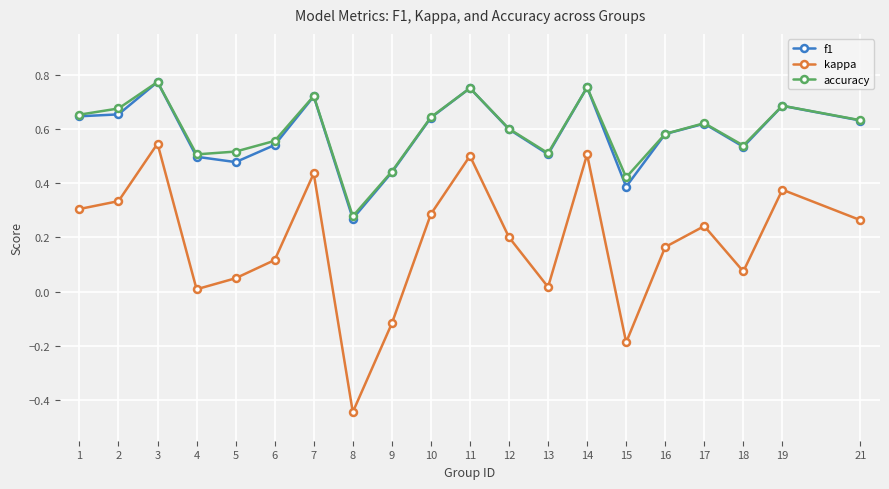

The value of kappa at 14 is 0.5. True or false?

True